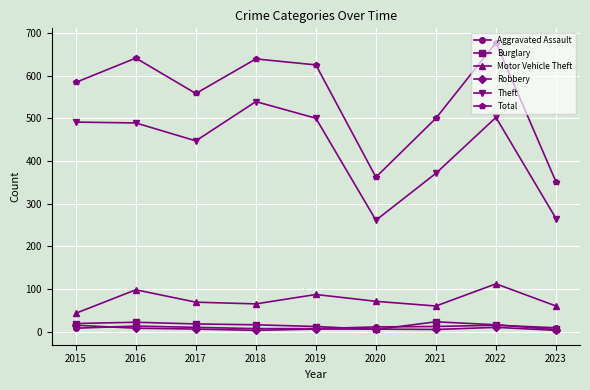

Which series changed the most between 2015 and 2020?

Theft